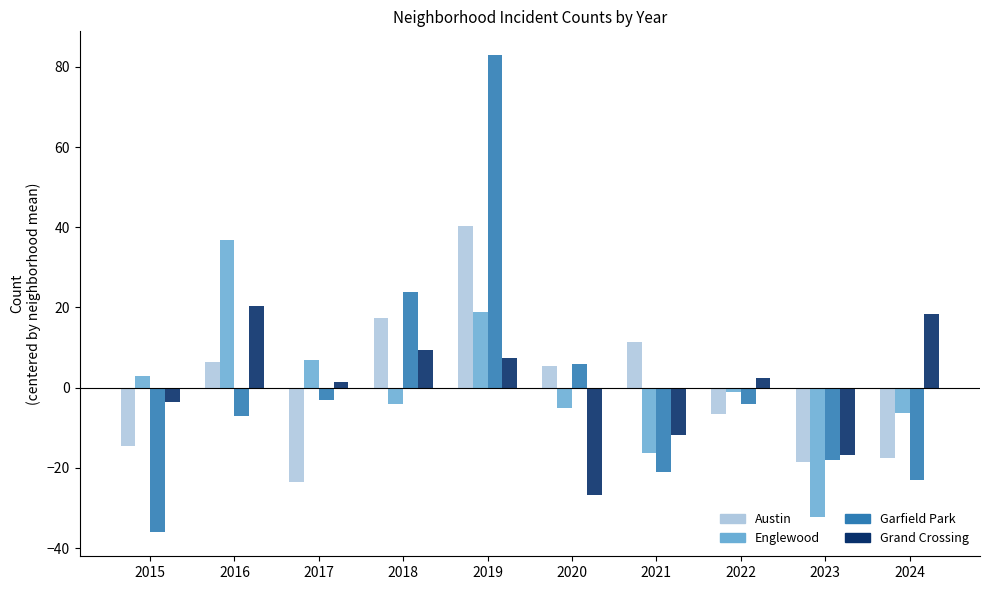

At 2016, list the series in order from smallest to largest.

Garfield Park, Austin, Grand Crossing, Englewood